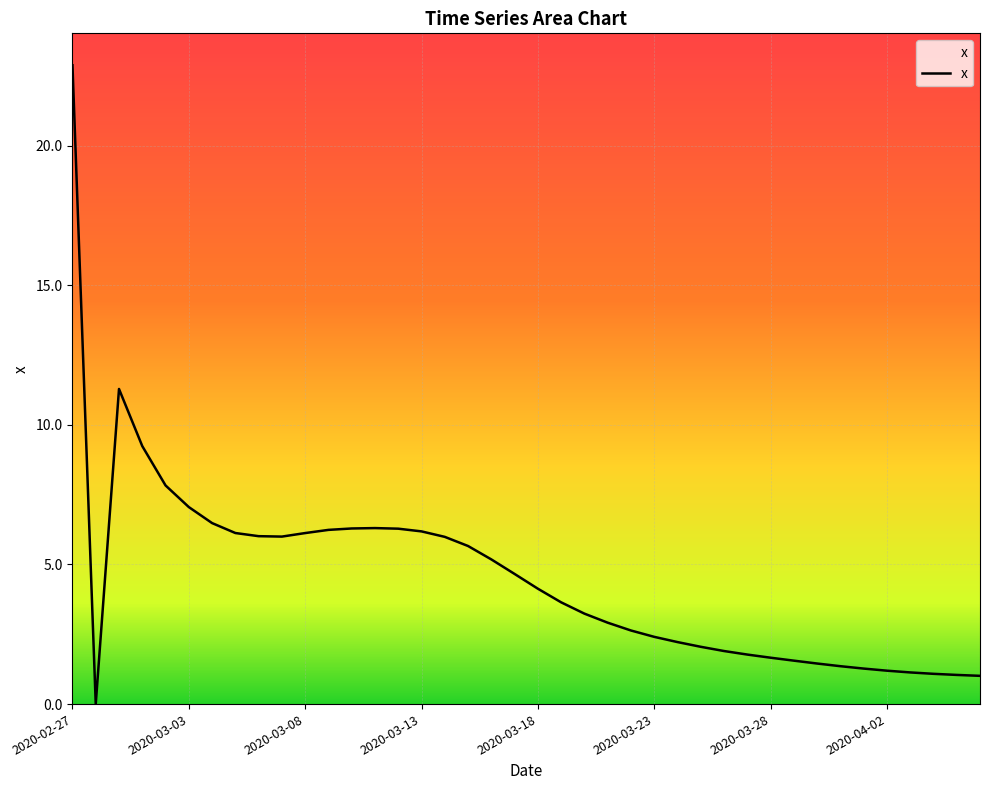

Count the number of categories in the chart.

40